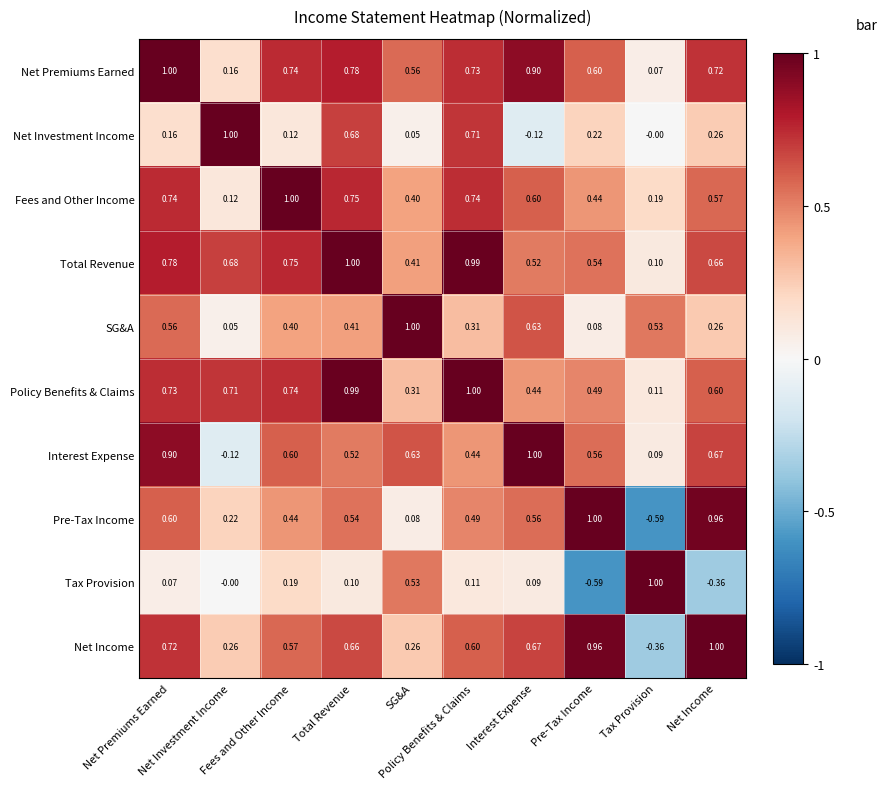

How many categories are shown in the chart?

10